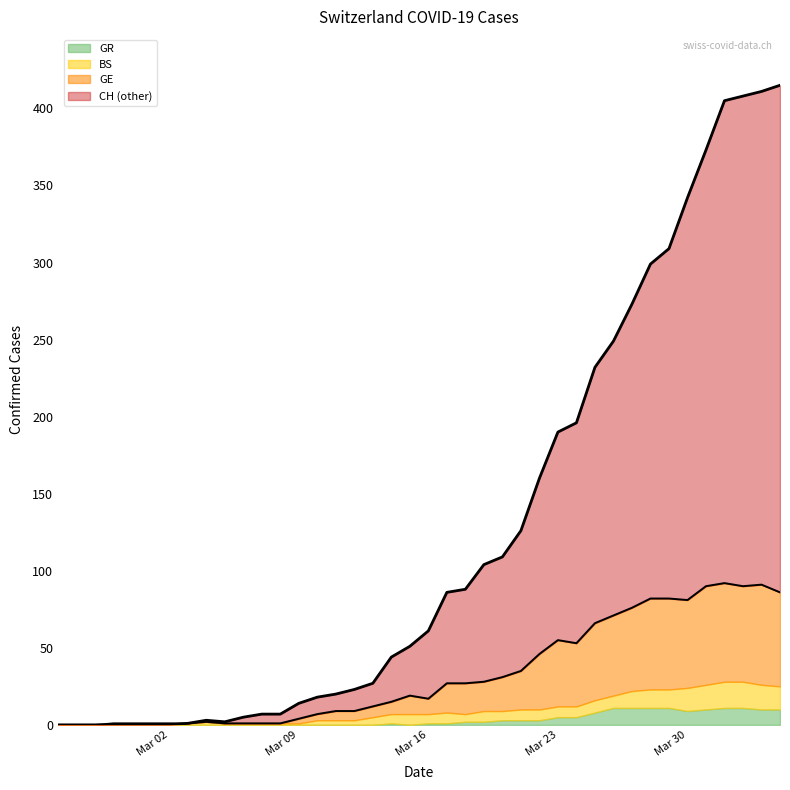

At how many categories does at least one series exceed 65?

19